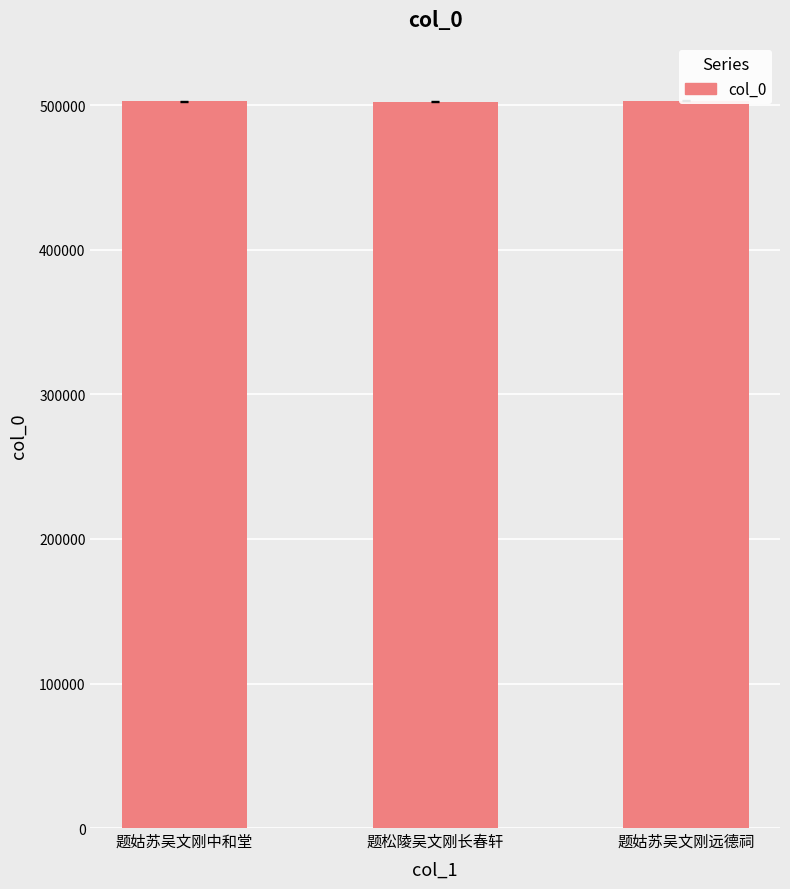

Reading left to right, transcribe all the data shown in this chart.

502844	502524	503154